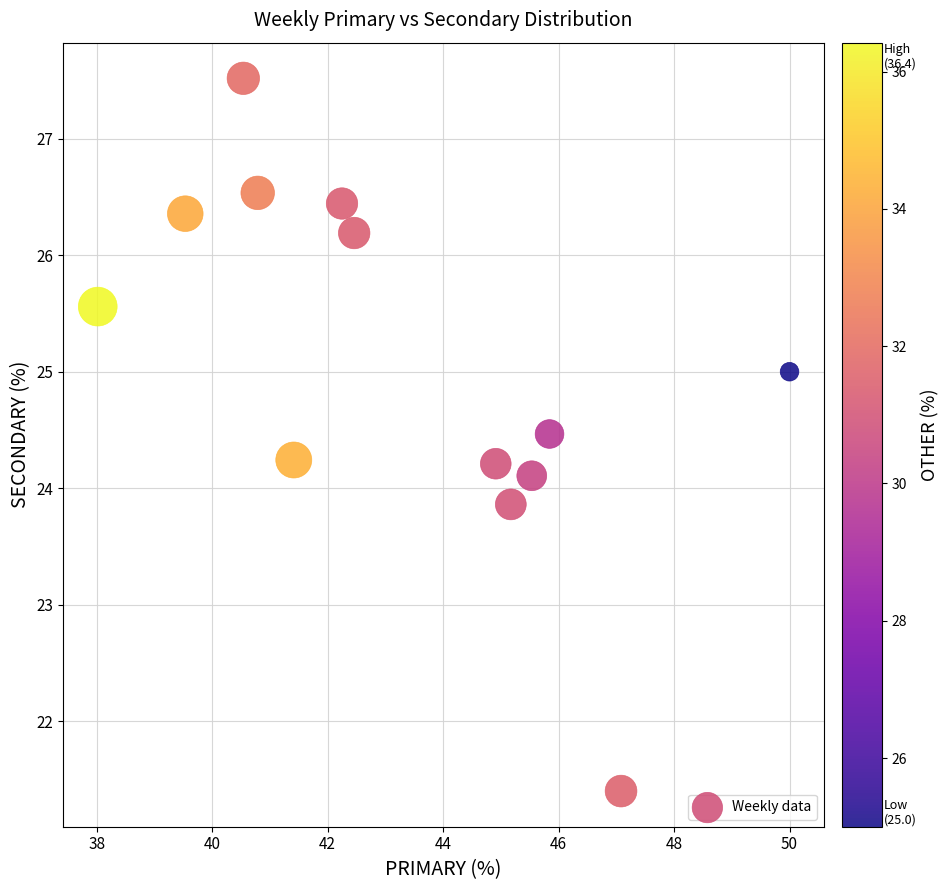

What is the range of Y values (max minus min)?

6.1